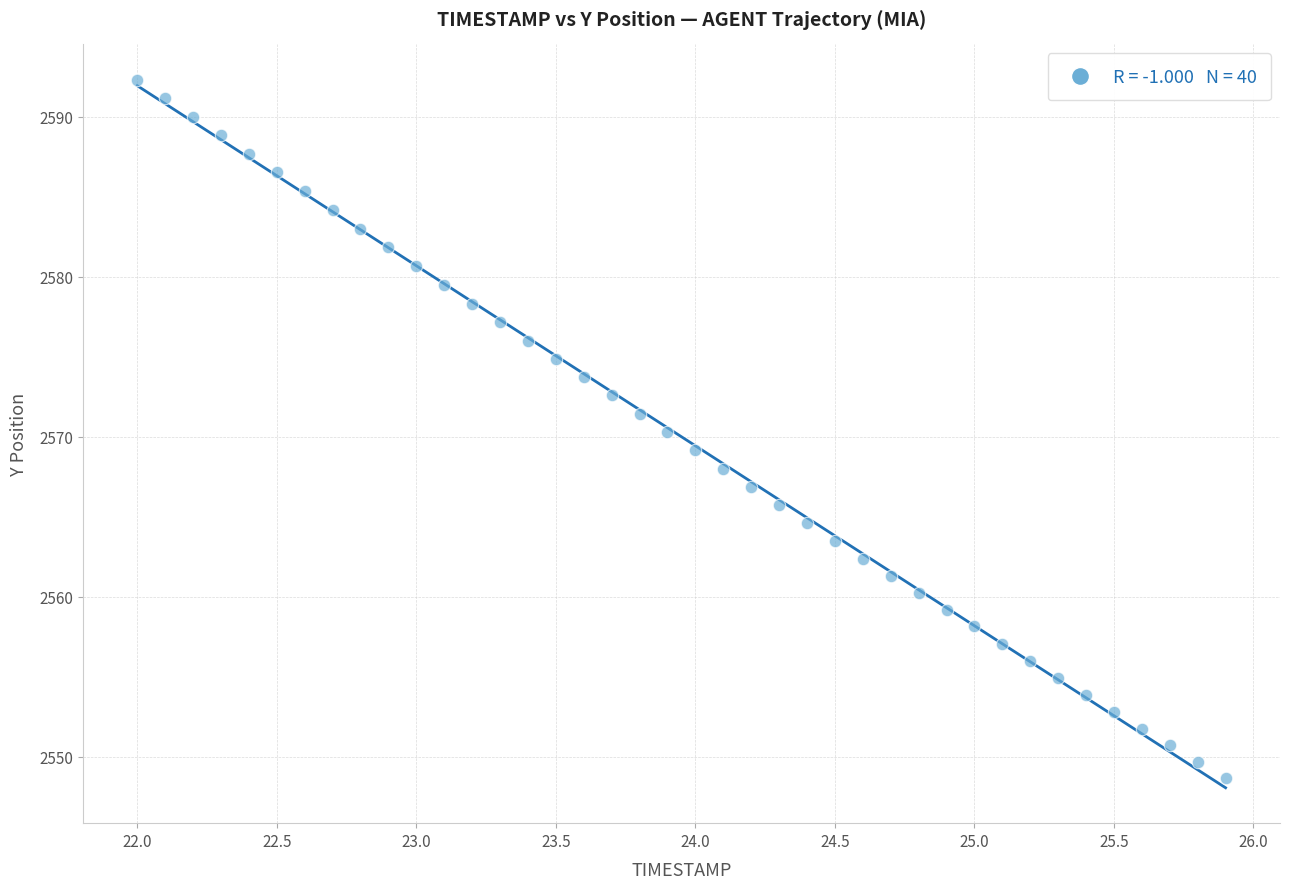

What is the range of Y values (max minus min)?

43.6